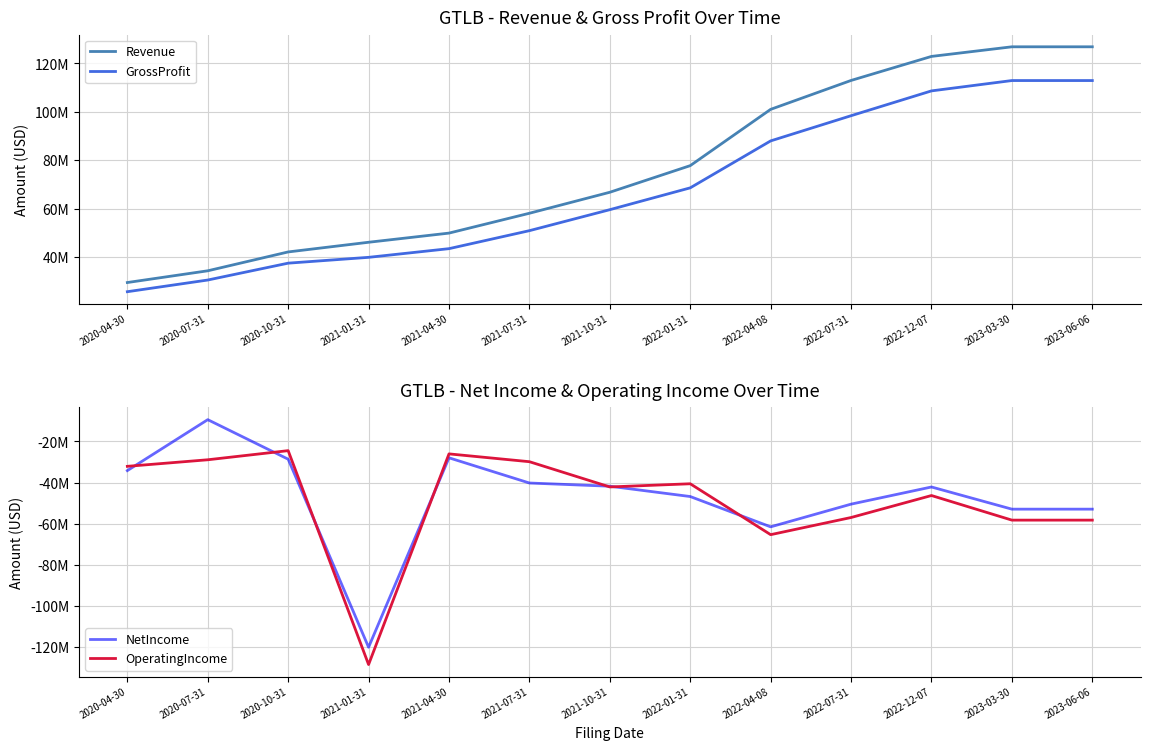

What is the label of the 13th point from the right?

2020-04-30